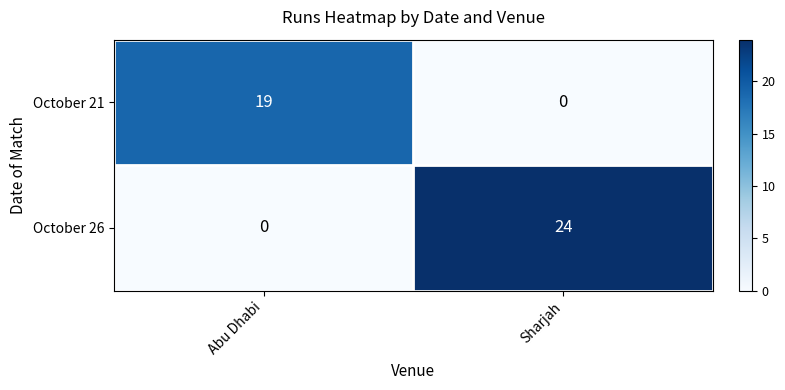

Which series has the largest total across all categories?

October 26